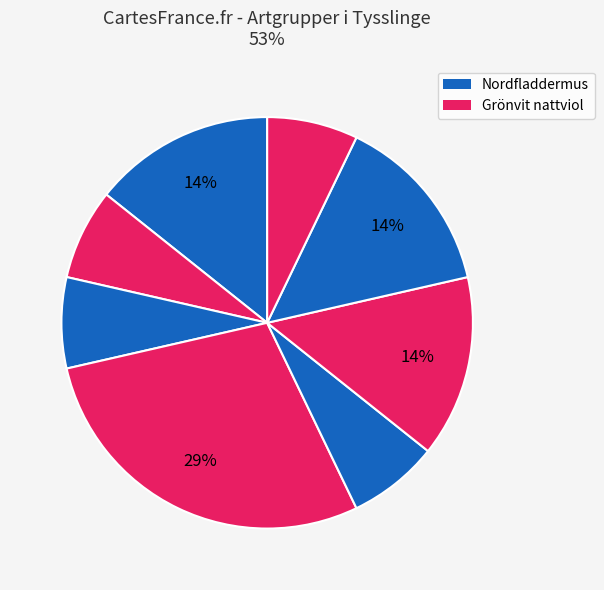

Count the number of slices in the pie.

8